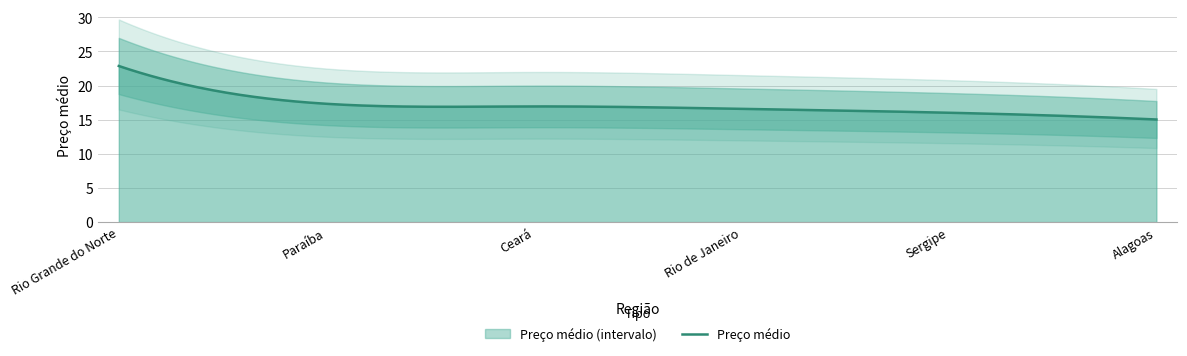

What is the label of the 3rd point from the right?

Rio de Janeiro